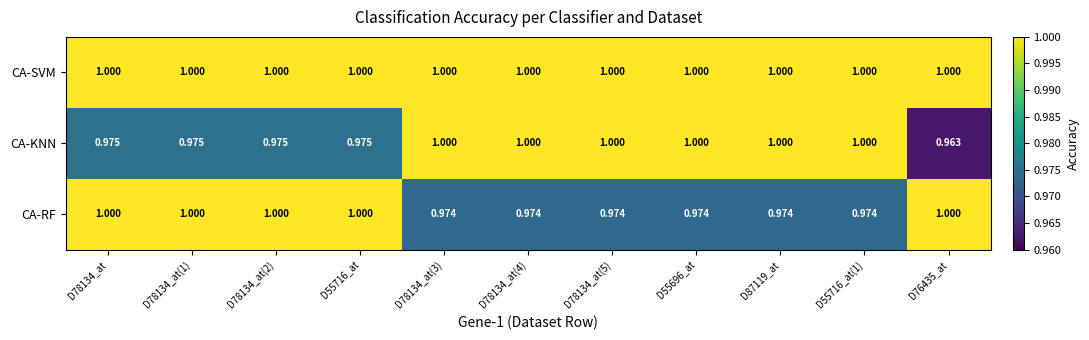

Which series has the widest spread of values?

CA-KNN